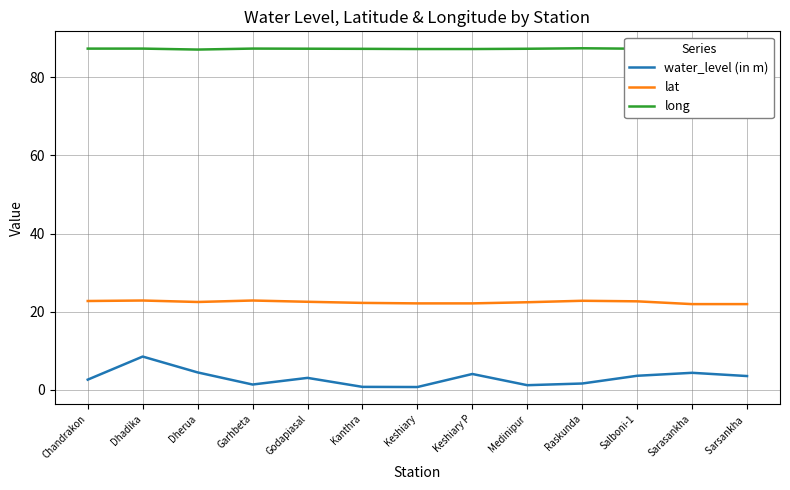

Is the value of long at Keshiary greater than the value of lat at Raskunda?

Yes